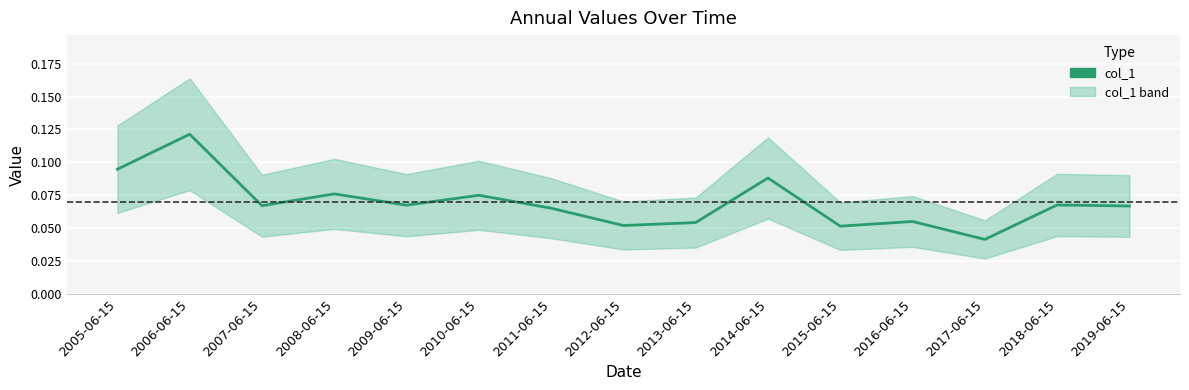

What is the difference between the maximum and minimum values?

0.1